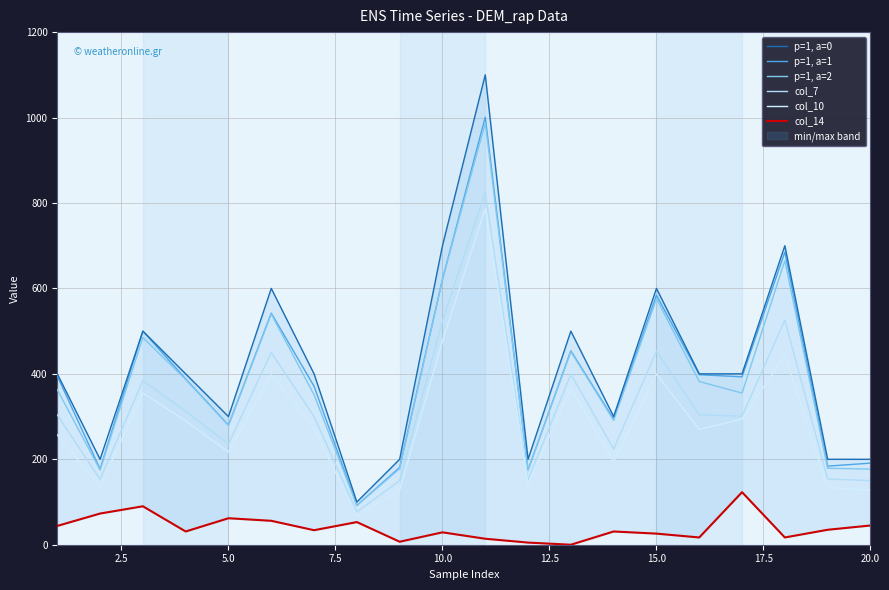

How many categories are shown in the chart?

20